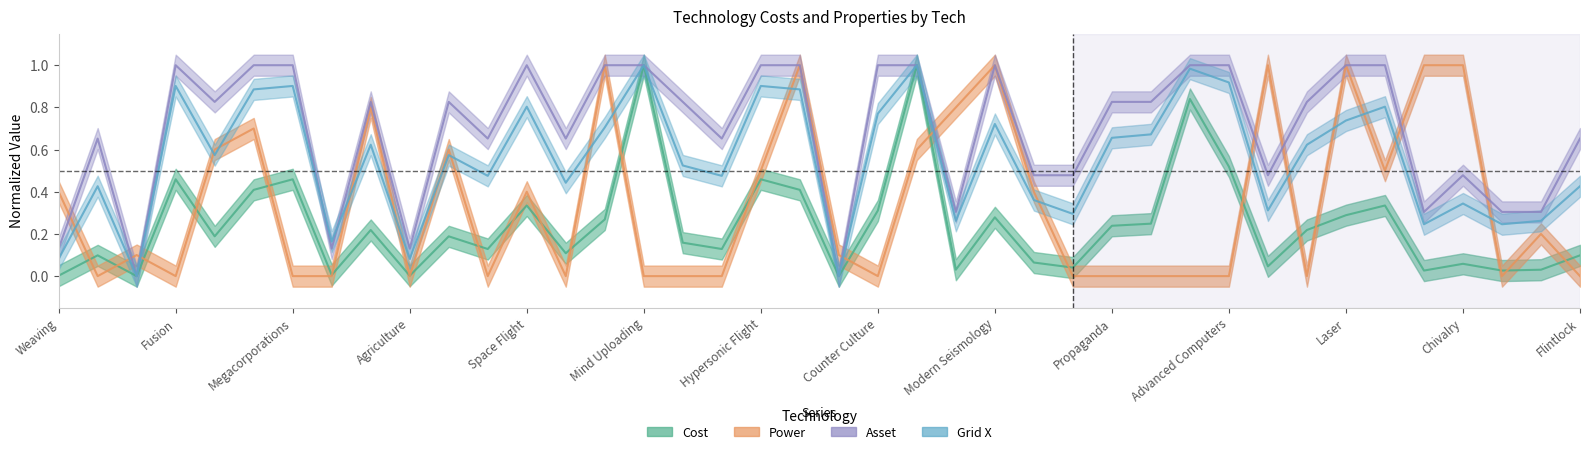

Reading left to right, transcribe all the data shown in this chart.

Cost: 0.0	0.1	0.0	0.5	0.2	0.4	0.5	0.0	0.2	0.0	0.2	0.1	0.3	0.1	0.3	1.0	0.2	0.1	0.5	0.4	0.0	0.3	1.0	0.0	0.3	0.1	0.0	0.2	0.2	0.8	0.5	0.0	0.2	0.3	0.3	0.0	0.1	0.0	0.0	0.1
Power: 0.4	0.0	0.1	0.0	0.6	0.7	0.0	0.0	0.8	0.0	0.6	0.0	0.4	0.0	1.0	0.0	0.0	0.0	0.5	1.0	0.1	0.0	0.6	0.8	1.0	0.4	0.0	0.0	0.0	0.0	0.0	1.0	0.0	1.0	0.5	1.0	1.0	0.0	0.2	0.0
Asset: 0.1	0.7	0.0	1.0	0.8	1.0	1.0	0.1	0.8	0.1	0.8	0.7	1.0	0.7	1.0	1.0	0.8	0.7	1.0	1.0	0.0	1.0	1.0	0.3	1.0	0.5	0.5	0.8	0.8	1.0	1.0	0.5	0.8	1.0	1.0	0.3	0.5	0.3	0.3	0.7
Grid X: 0.1	0.4	0.0	0.9	0.6	0.9	0.9	0.2	0.6	0.1	0.6	0.5	0.8	0.4	0.7	1.0	0.5	0.5	0.9	0.9	0.0	0.8	1.0	0.3	0.7	0.4	0.3	0.7	0.7	1.0	0.9	0.3	0.6	0.7	0.8	0.2	0.3	0.2	0.3	0.4